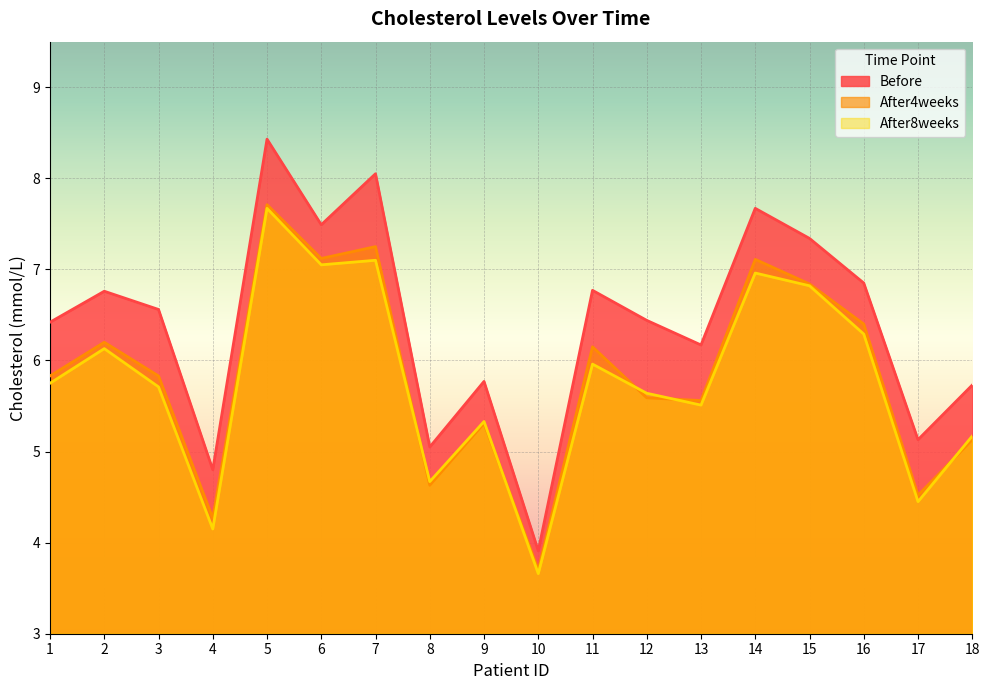

Does the chart display data point markers on the line(s)?

No